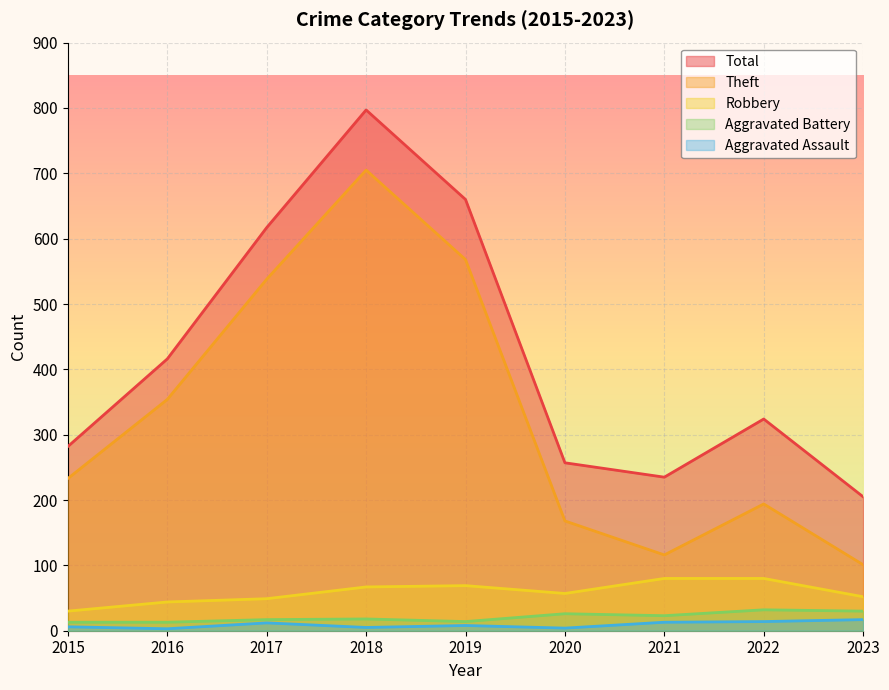

Where is the first local maximum for Theft?

2018